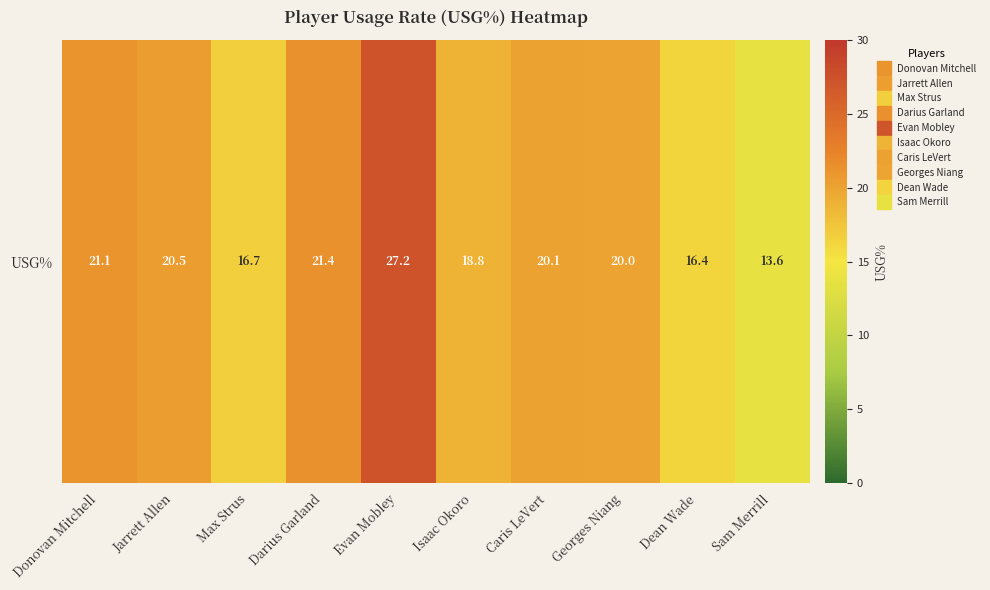

What is the ratio of the value at Caris LeVert to the value at Georges Niang?

1.0